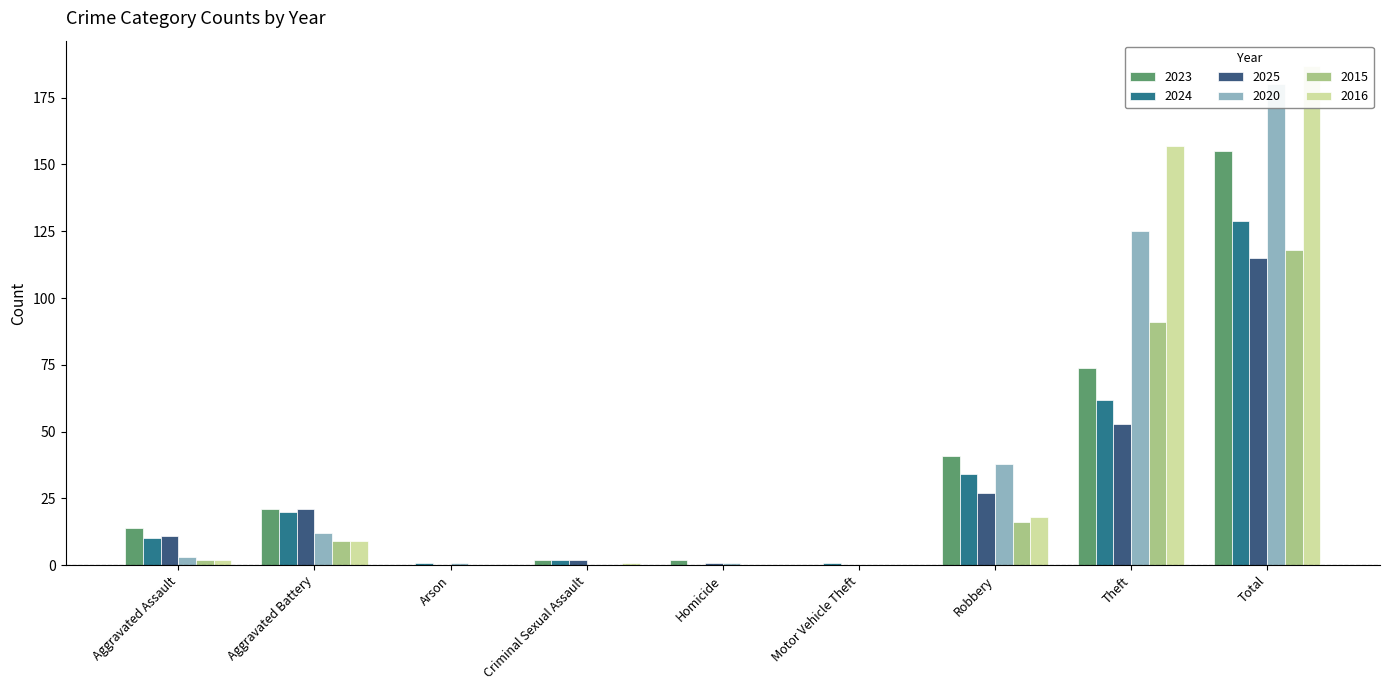

True or false: 2024 has a value of 1 at Motor Vehicle Theft.

True